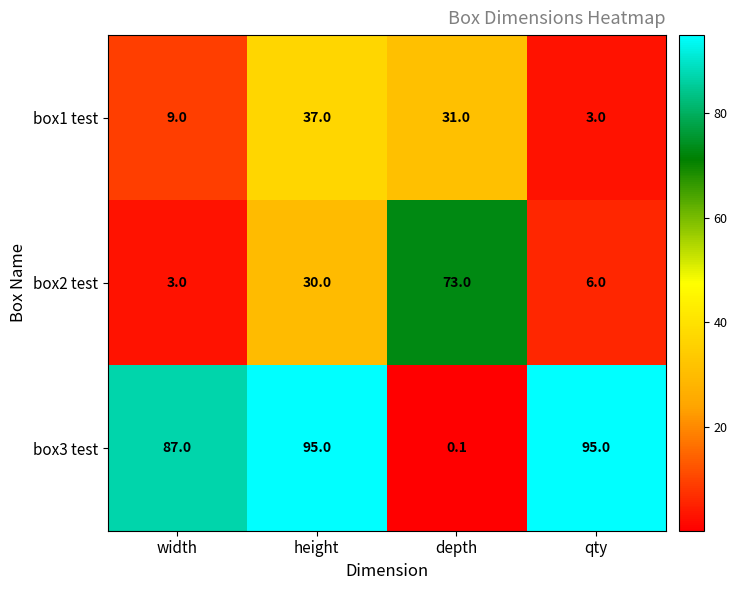

The box3 test series shows 95.0 at height. True or false?

True